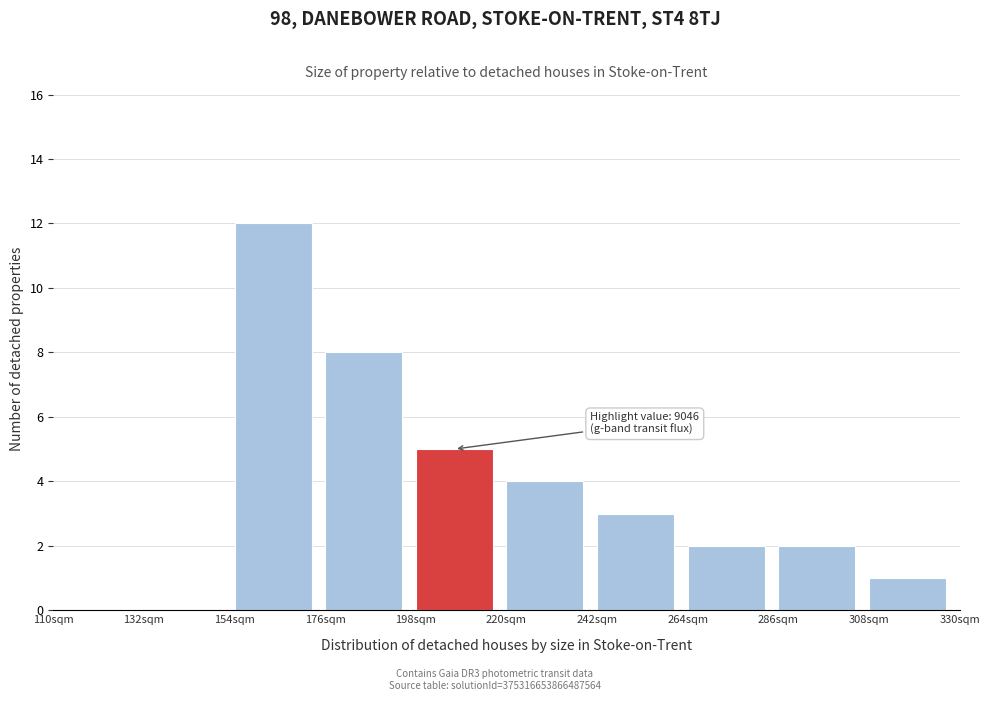

Reading left to right, what are all the values shown in this chart?

110sqm=0	132sqm=0	154sqm=12	176sqm=8	198sqm=5	220sqm=4	242sqm=3	264sqm=2	286sqm=2	308sqm=1